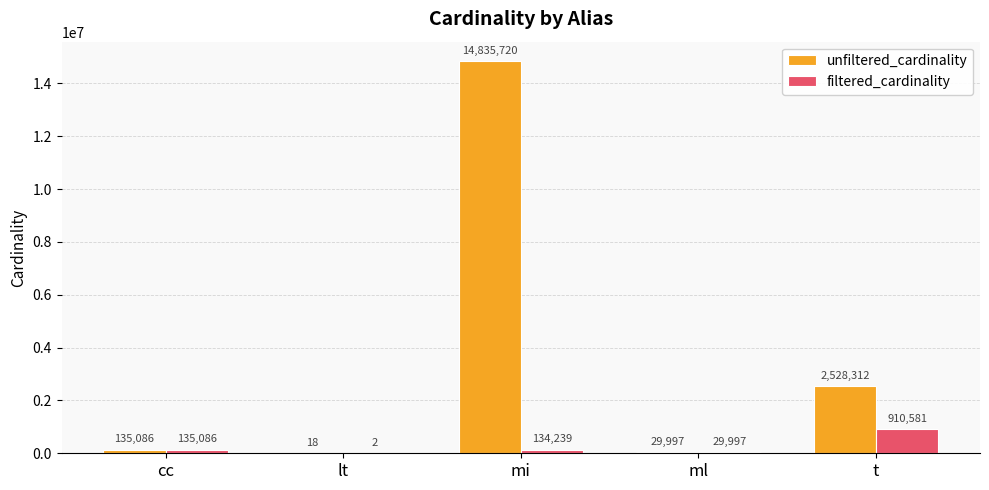

What is the maximum value for unfiltered_cardinality?

14835720